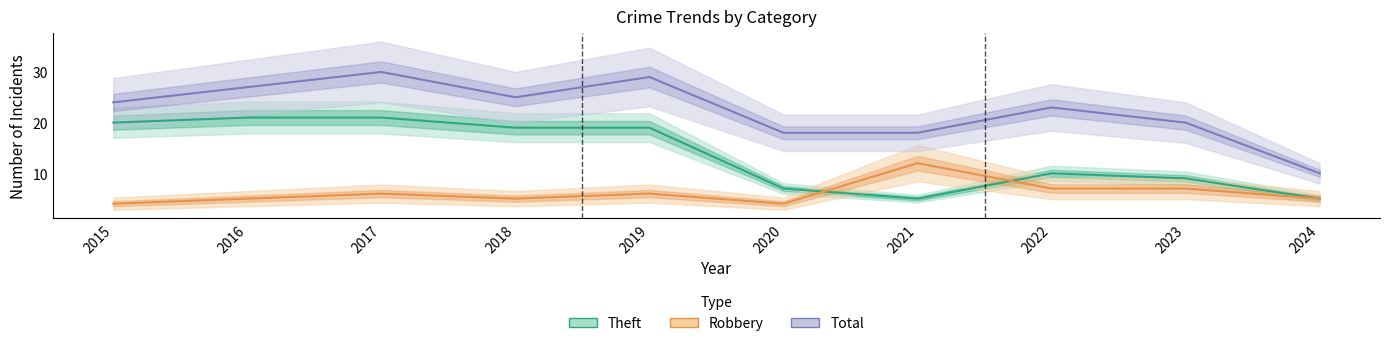

Is it true that Robbery equals 7 at 2023?

True